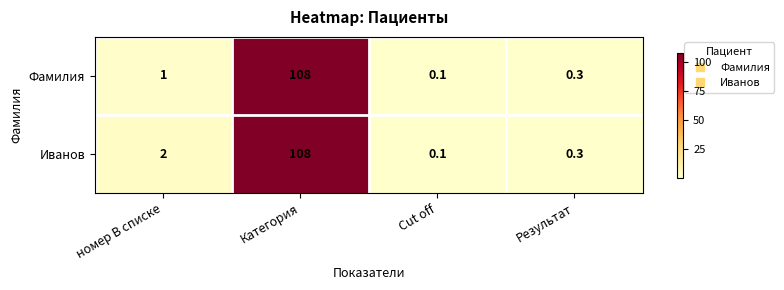

Which category has the lowest value across all series?

Cut off